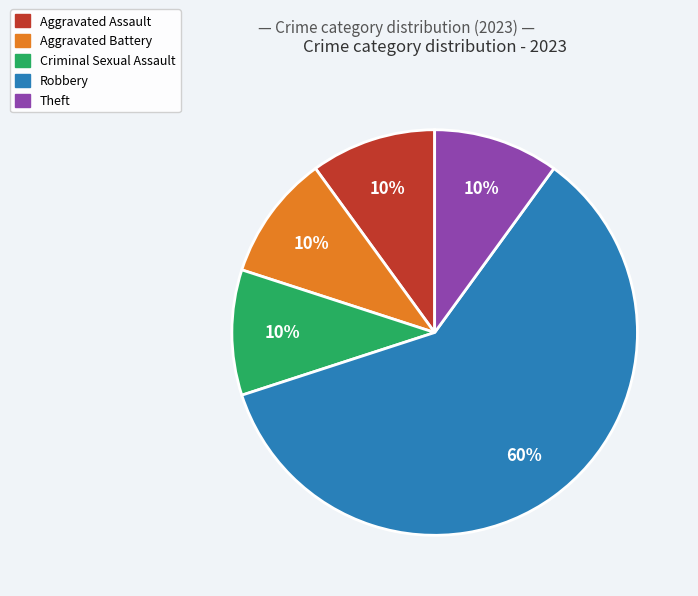

To the nearest percent, what is the average slice percentage?

20%